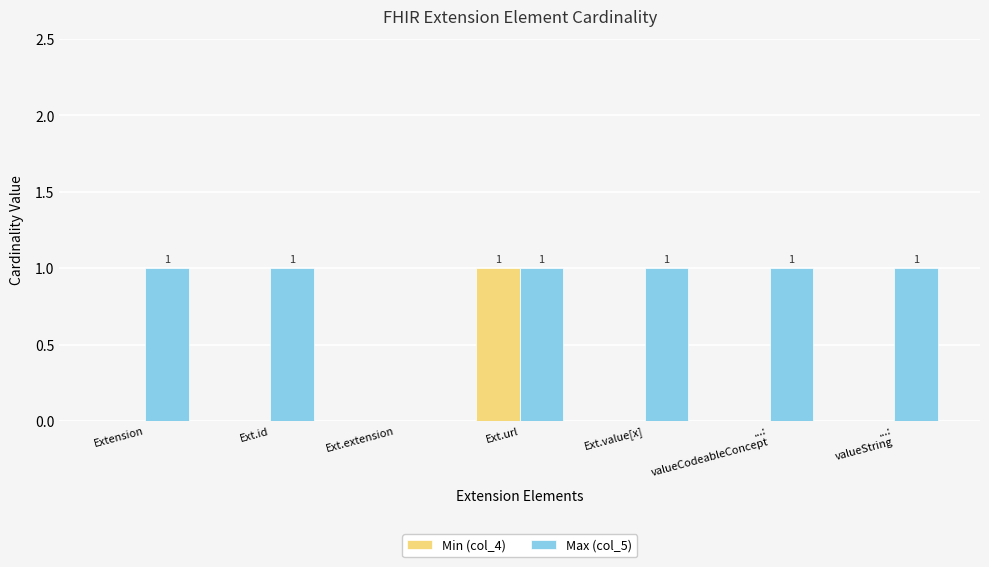

The Max (col_5) series shows 1 at ...:
valueString. True or false?

True